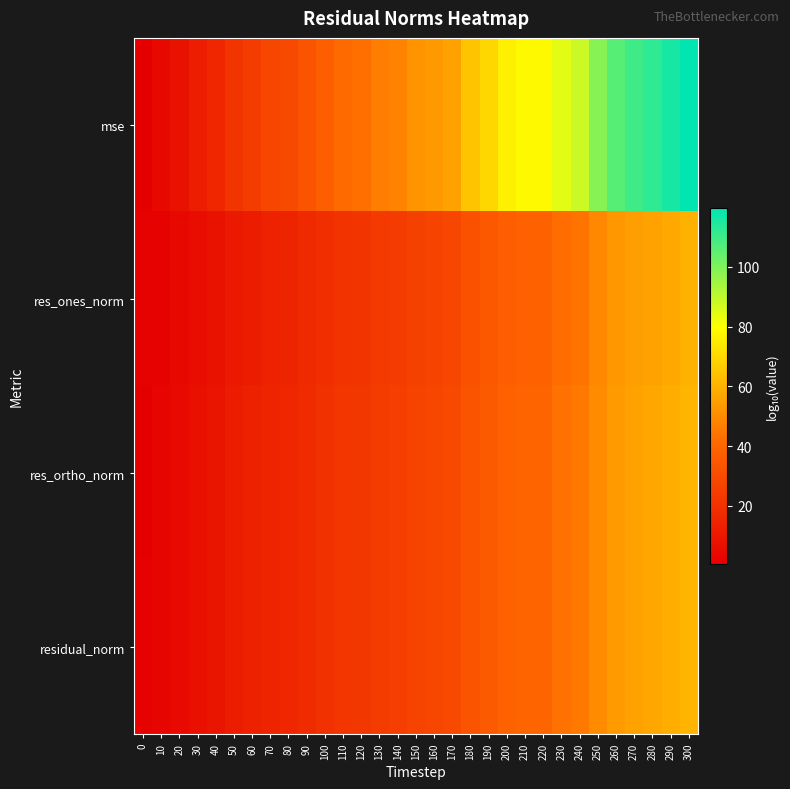

Reading right to left, transcribe all the data shown in this chart.

mse: 300=119.7	290=116.1	280=112.4	270=109.9	260=106.2	250=98.7	240=88.3	230=84.6	220=78.4	210=78.4	200=76.0	190=69.8	180=64.9	170=56.1	160=53.7	150=52.4	140=47.6	130=46.4	120=42.7	110=41.5	100=37.8	90=33.4	80=29.2	70=28.0	60=24.3	50=21.0	40=15.9	30=12.1	20=7.4	10=4.1	0=1.0
res_ones_norm: 300=59.9	290=58.0	280=56.2	270=55.0	260=53.1	250=49.3	240=44.1	230=42.3	220=39.2	210=39.2	200=38.0	190=34.9	180=32.5	170=28.1	160=26.8	150=26.2	140=23.9	130=23.3	120=21.4	110=20.7	100=18.9	90=16.9	80=14.6	70=14.0	60=11.9	50=10.5	40=7.5	30=5.9	20=3.9	10=1.9	0=1.6
res_ortho_norm: 300=60.9	290=59.1	280=57.2	270=56.0	260=54.2	250=50.4	240=45.2	230=43.3	220=40.3	210=40.3	200=39.0	190=36.0	180=33.5	170=29.1	160=27.9	150=27.3	140=24.9	130=24.2	120=22.4	110=21.8	100=19.9	90=17.8	80=15.6	70=15.0	60=13.2	50=11.5	40=9.0	30=7.1	20=4.7	10=3.1	0=0.6
residual_norm: 300=60.9	290=59.1	280=57.2	270=56.0	260=54.2	250=50.4	240=45.2	230=43.3	220=40.3	210=40.3	200=39.0	190=36.0	180=33.5	170=29.1	160=27.9	150=27.3	140=24.9	130=24.3	120=22.4	110=21.8	100=19.9	90=17.8	80=15.6	70=15.0	60=13.2	50=11.5	40=9.0	30=7.1	20=4.7	10=3.1	0=1.6